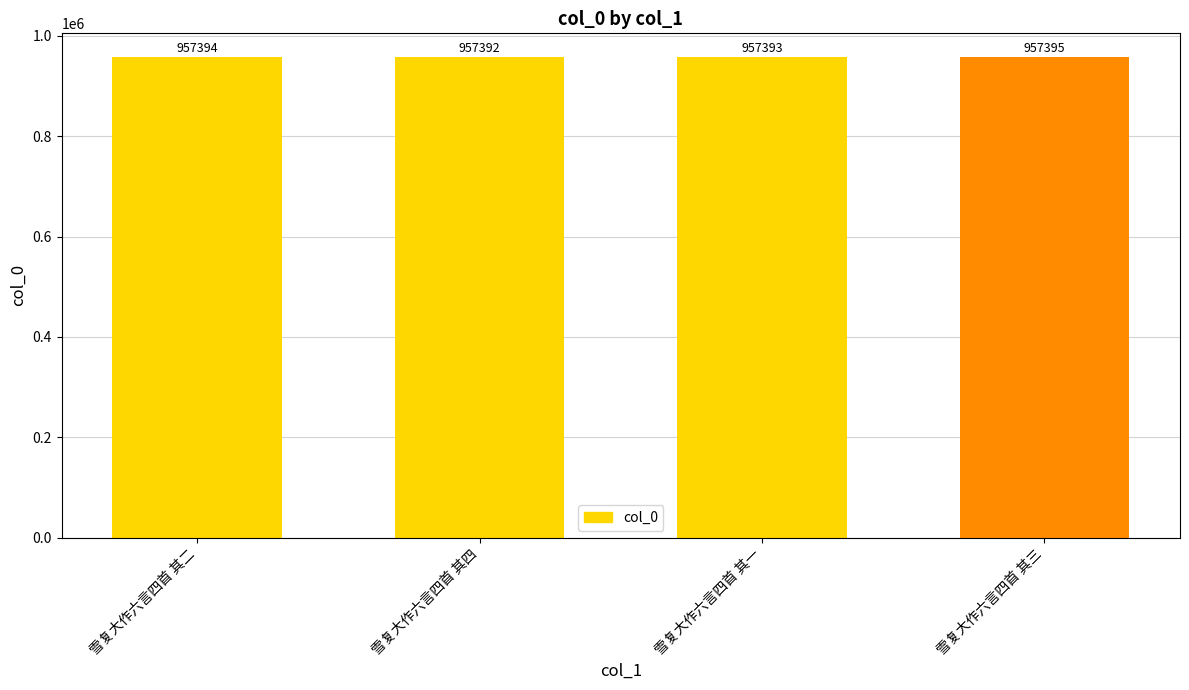

Reading left to right, extract all data points from this chart.

雪复大作六言四首 其二=957394	雪复大作六言四首 其四=957392	雪复大作六言四首 其一=957393	雪复大作六言四首 其三=957395